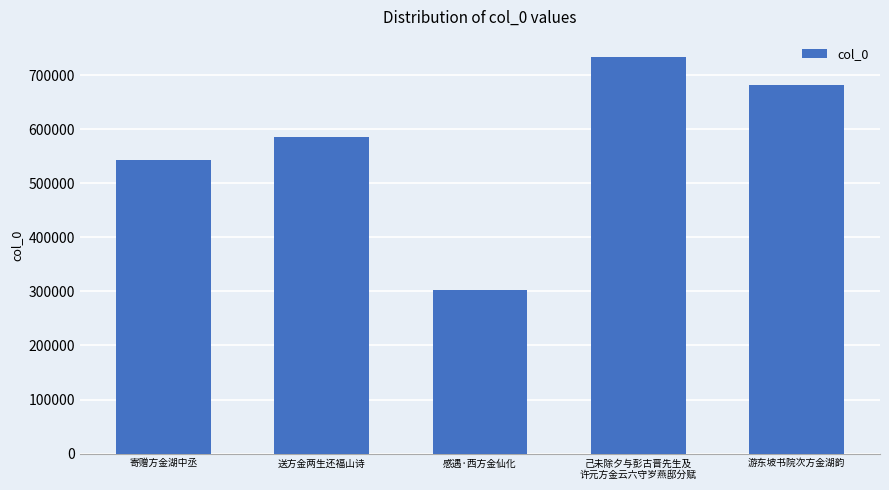

What is the minimum value shown in the chart?

303093